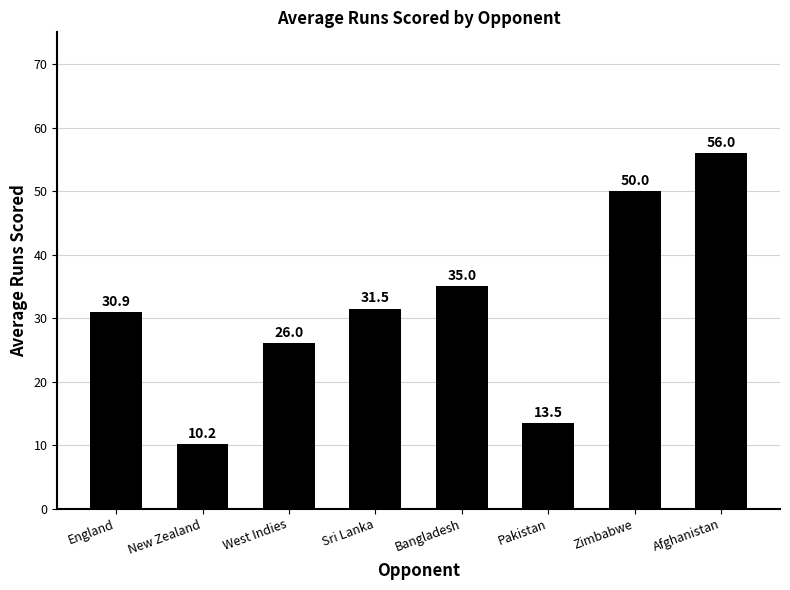

What is the label of the 4th bar from the right?

Bangladesh